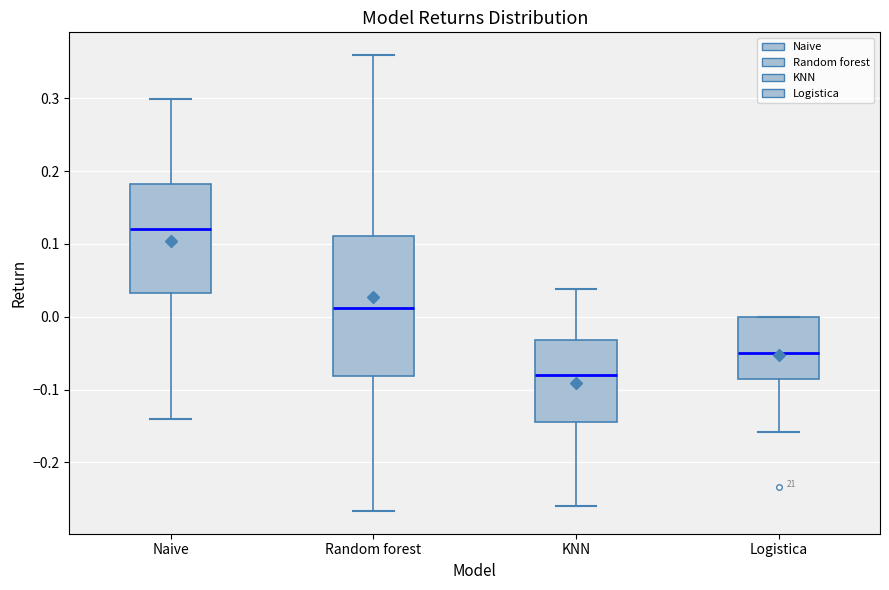

Which box has the highest median line?

Naive